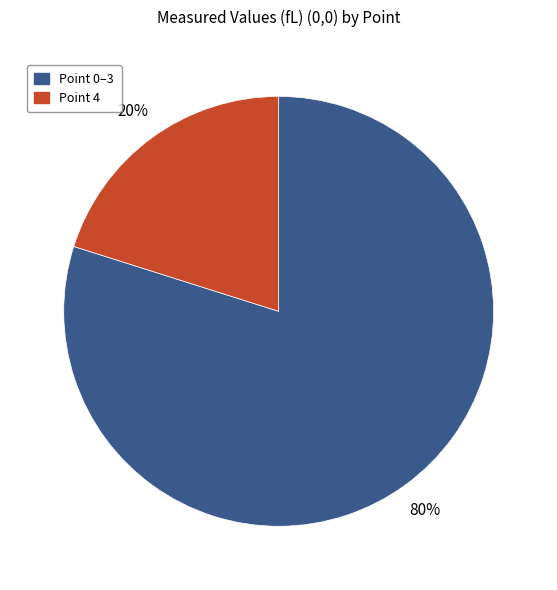

How many segments does this pie chart have?

2